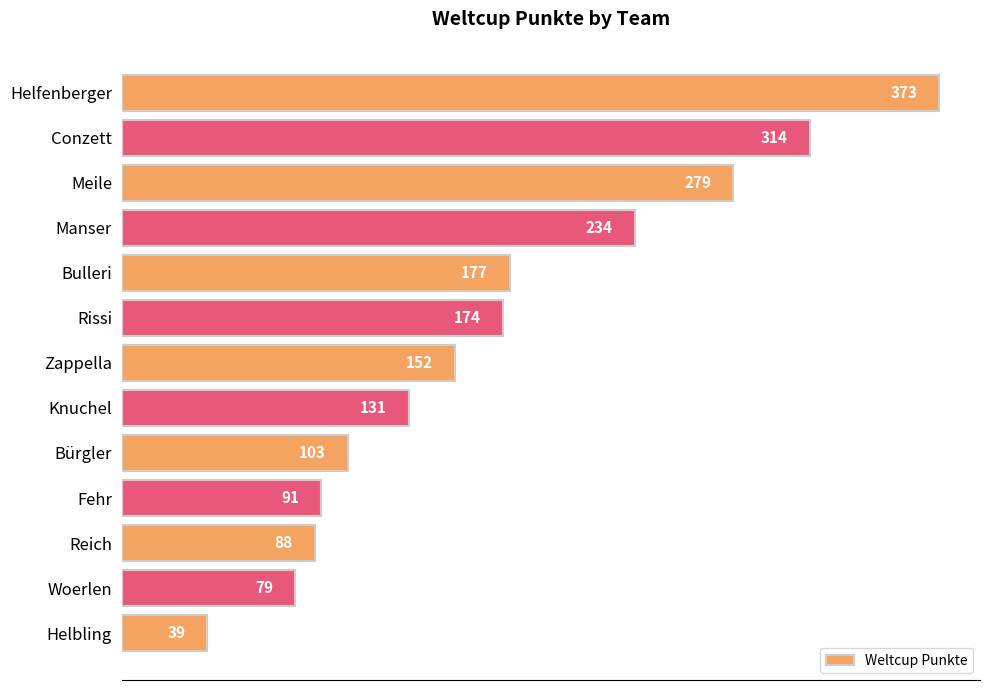

What is the sum of all values?

2234